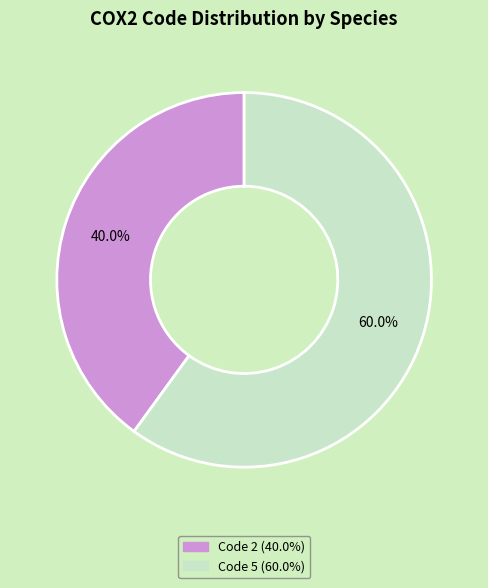

To the nearest percent, what is the difference between the largest and smallest slice percentages?

20%